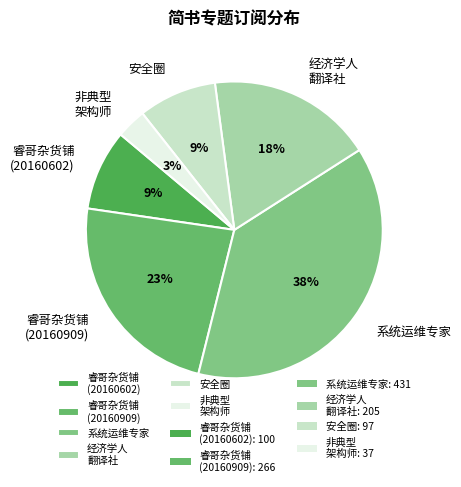

To the nearest percent, what is the difference between the largest and smallest slice percentages?

35%